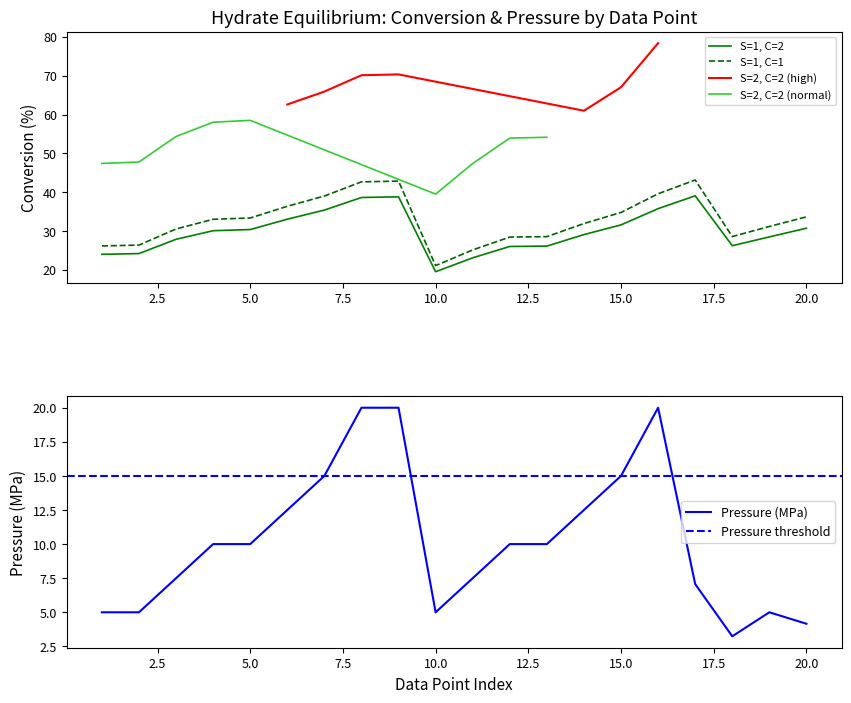

What is the difference between the highest and lowest values at 18?

2.3